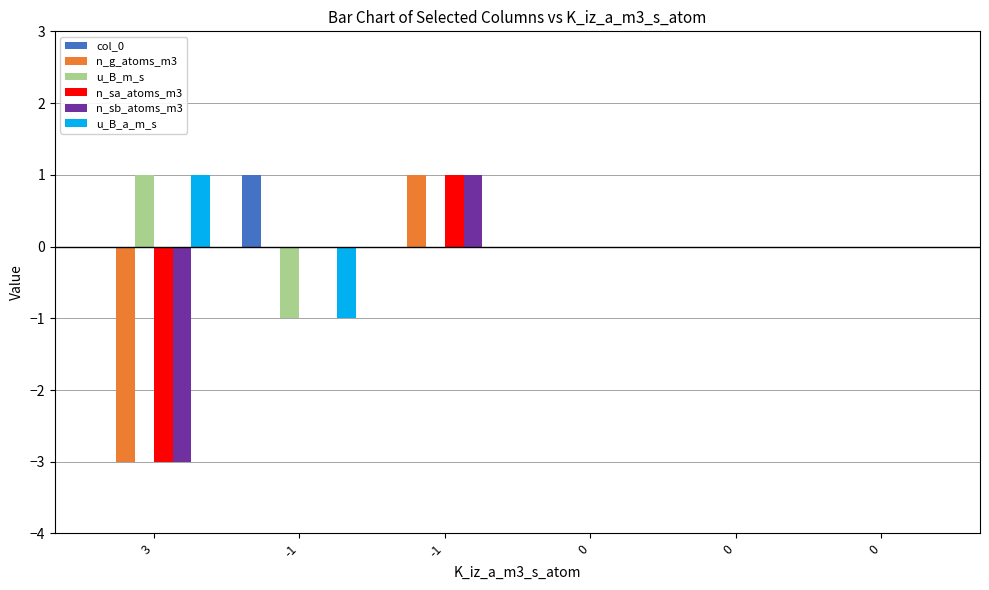

Are the bars grouped side by side (vs. stacked)?

Yes